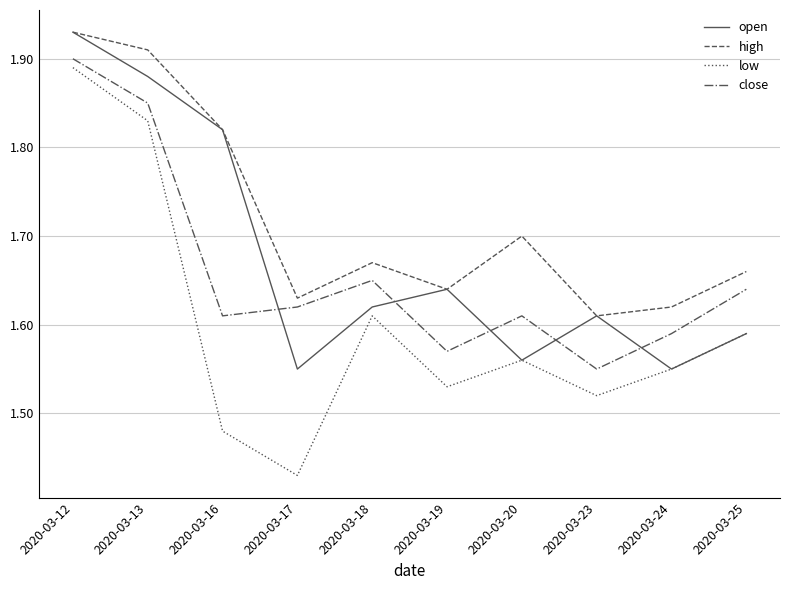

Which series has the largest total across all categories?

high